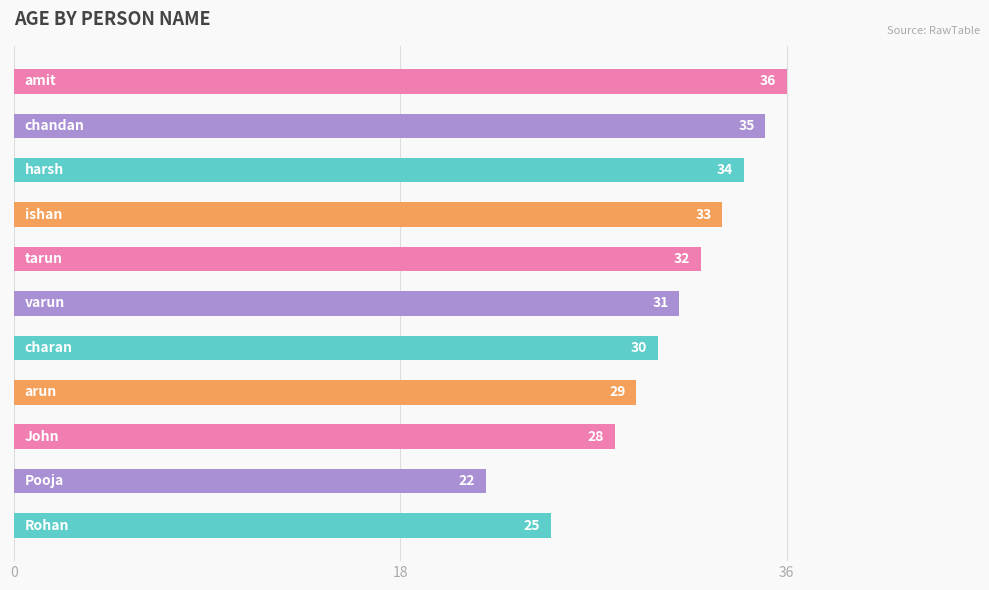

What is the average value?

30